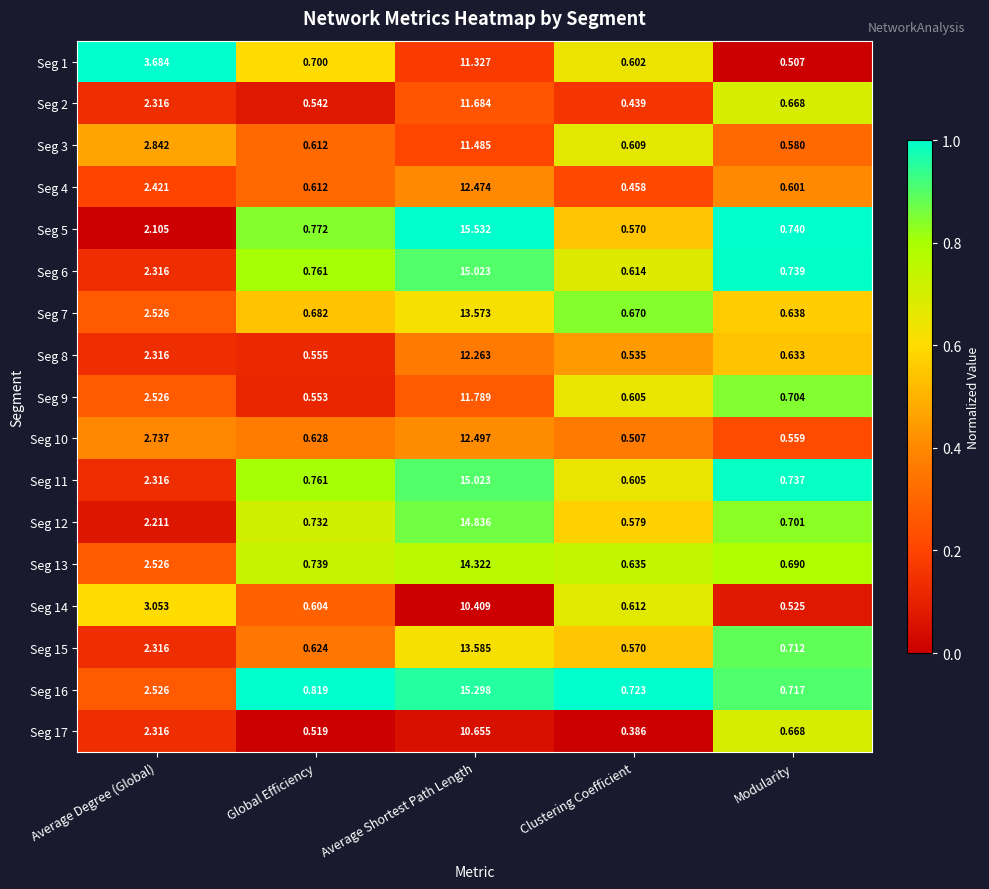

At which label is Seg 15 closest to 7?

Average Degree (Global)